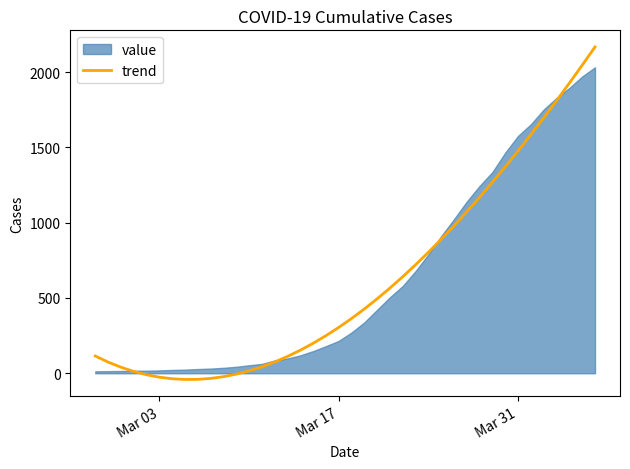

What is the maximum value for trend?

2167.0